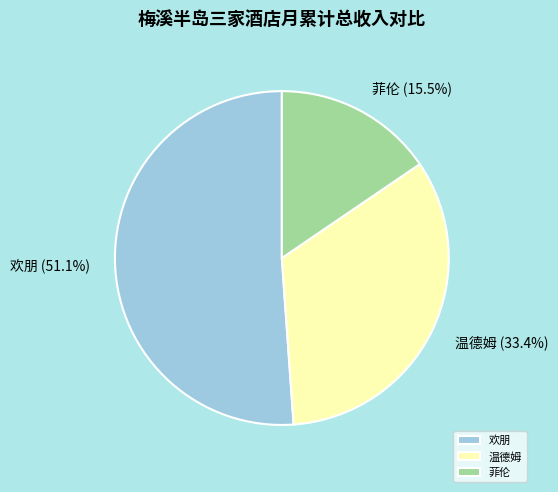

Which category has the smallest portion of the pie?

菲伦